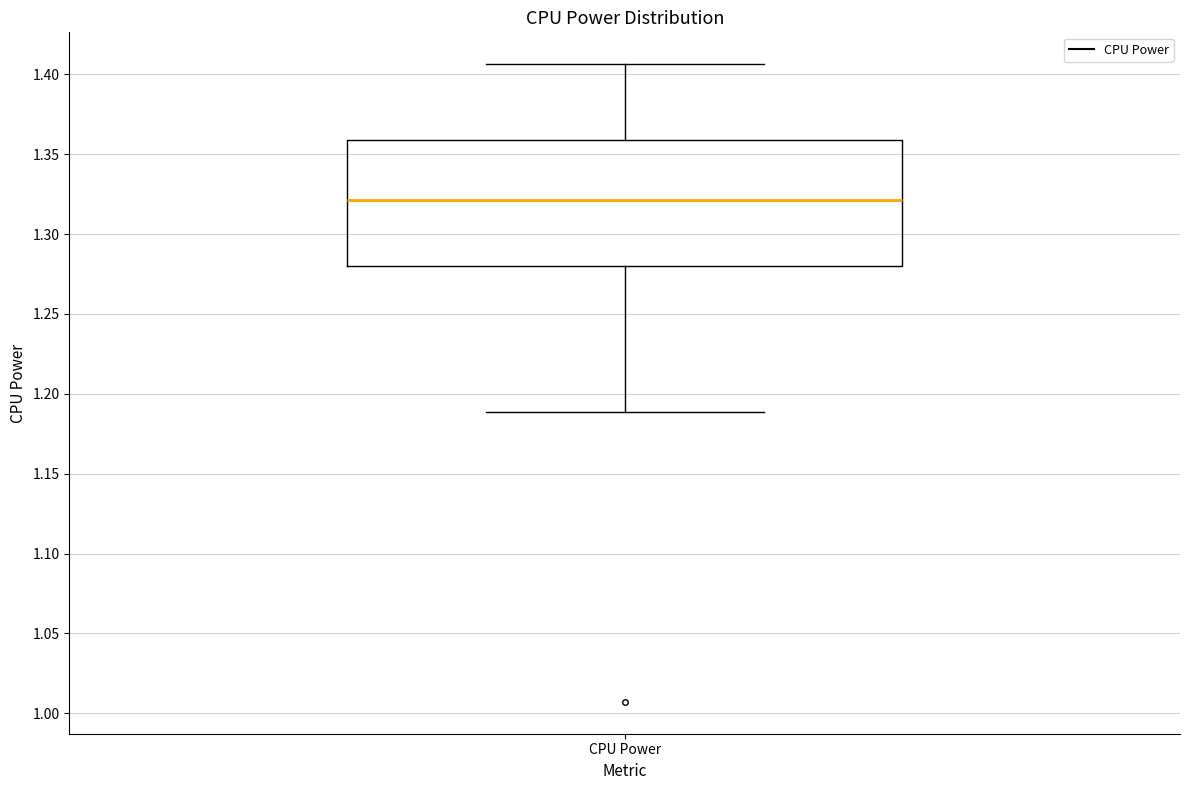

Transcribe this box plot: give where the median line is, the range the box spans, and where the two whiskers end, as read against the y-axis. The values are not printed on the chart, so give them approximately, as read against the axis.

median 1.320, box 1.280 to 1.360, whiskers 1.190 to 1.405